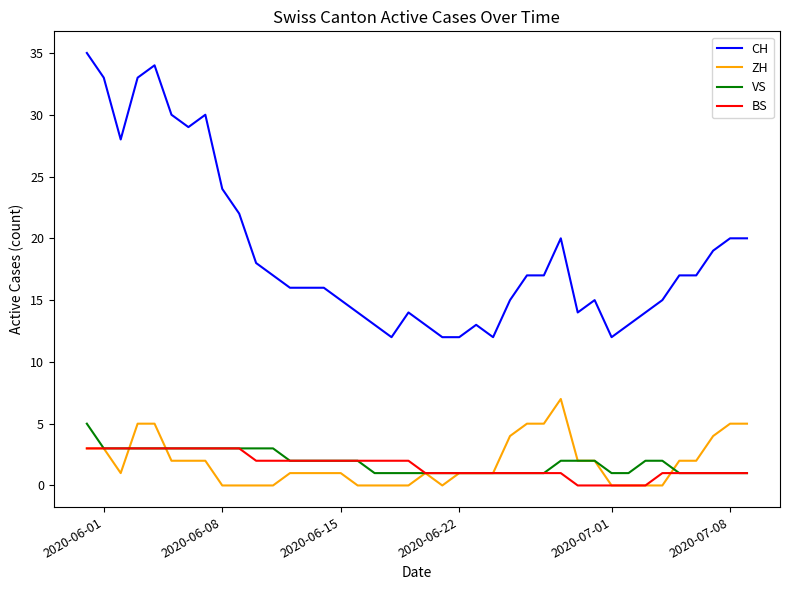

Which series has the largest range (max minus min)?

CH